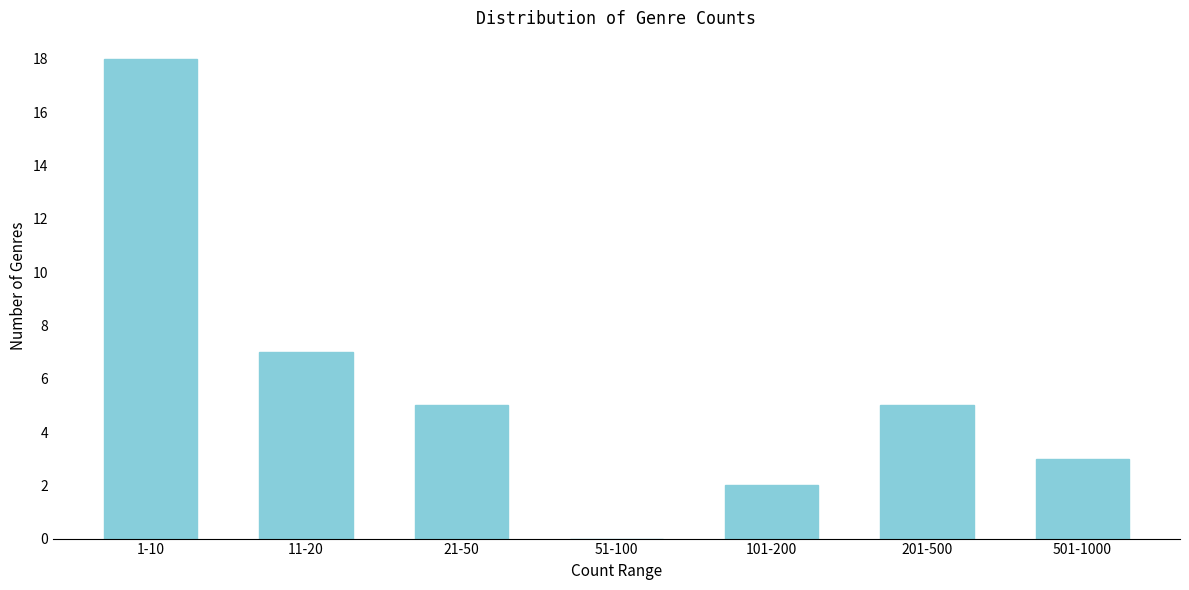

Reading left to right, transcribe all the data shown in this chart.

1-10=18	11-20=7	21-50=5	51-100=0	101-200=2	201-500=5	501-1000=3